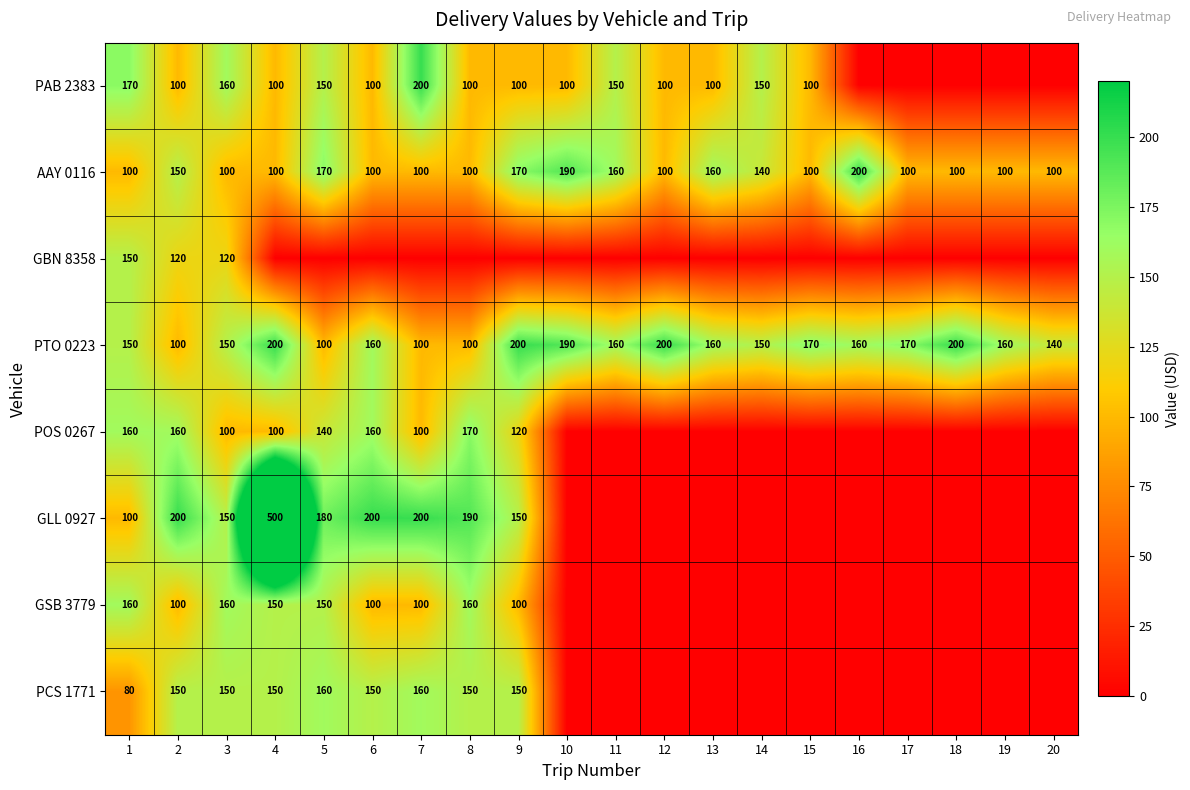

The GSB 3779 series shows 103 at 1. True or false?

False